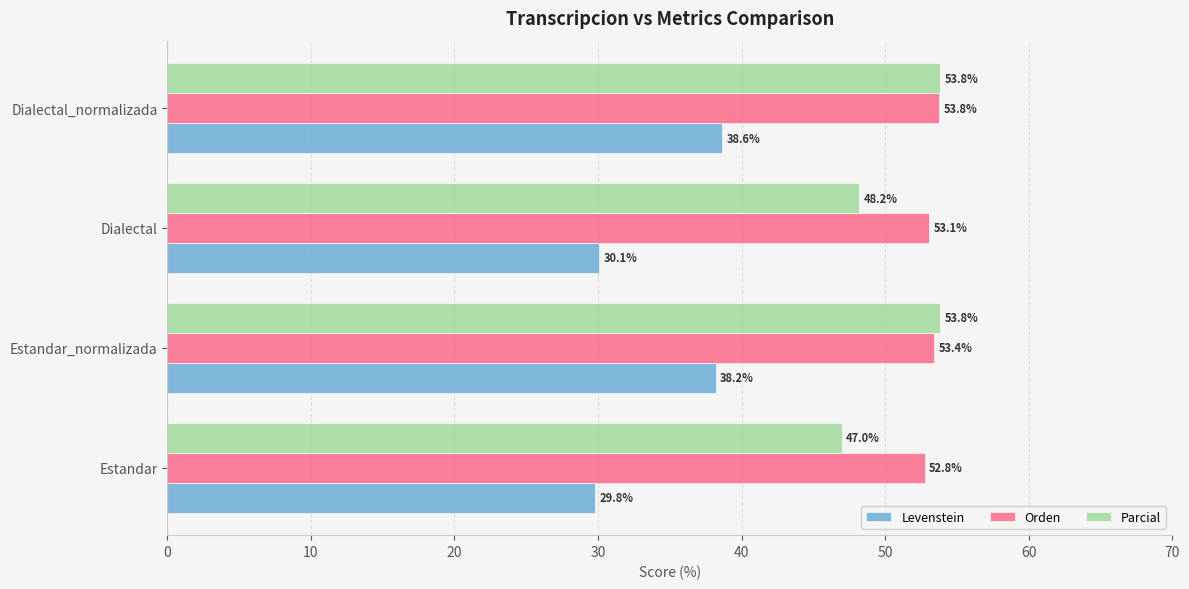

At which label is Orden closest to 53?

Dialectal